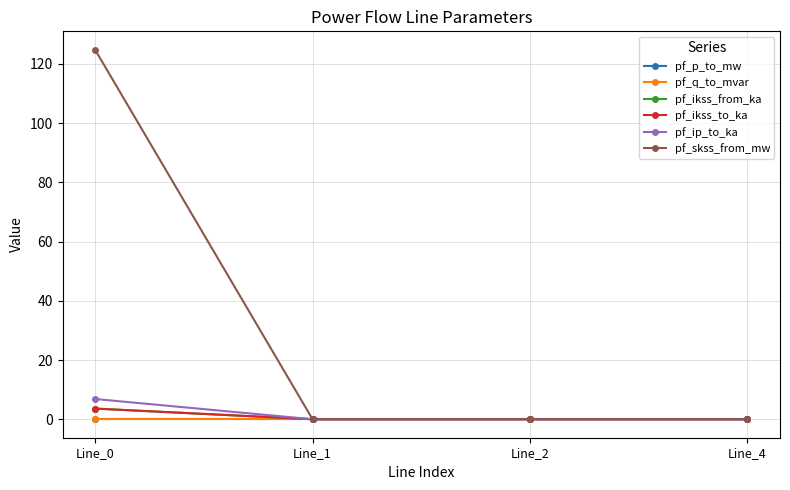

At which label is pf_p_to_mw closest to 0?

Line_4